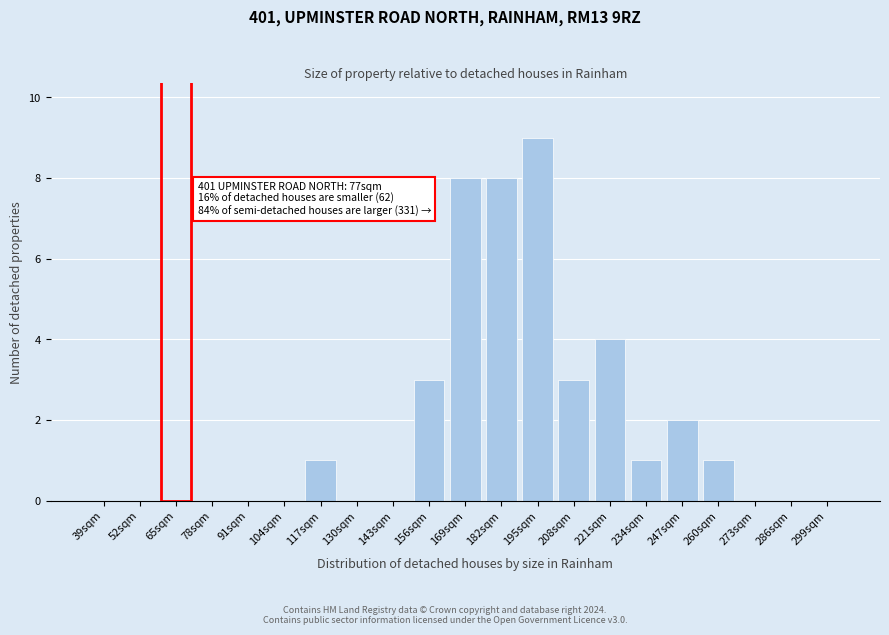

Reading left to right, transcribe all the data shown in this chart.

39sqm=0	52sqm=0	65sqm=0	78sqm=0	91sqm=0	104sqm=0	117sqm=1	130sqm=0	143sqm=0	156sqm=3	169sqm=8	182sqm=8	195sqm=9	208sqm=3	221sqm=4	234sqm=1	247sqm=2	260sqm=1	273sqm=0	286sqm=0	299sqm=0